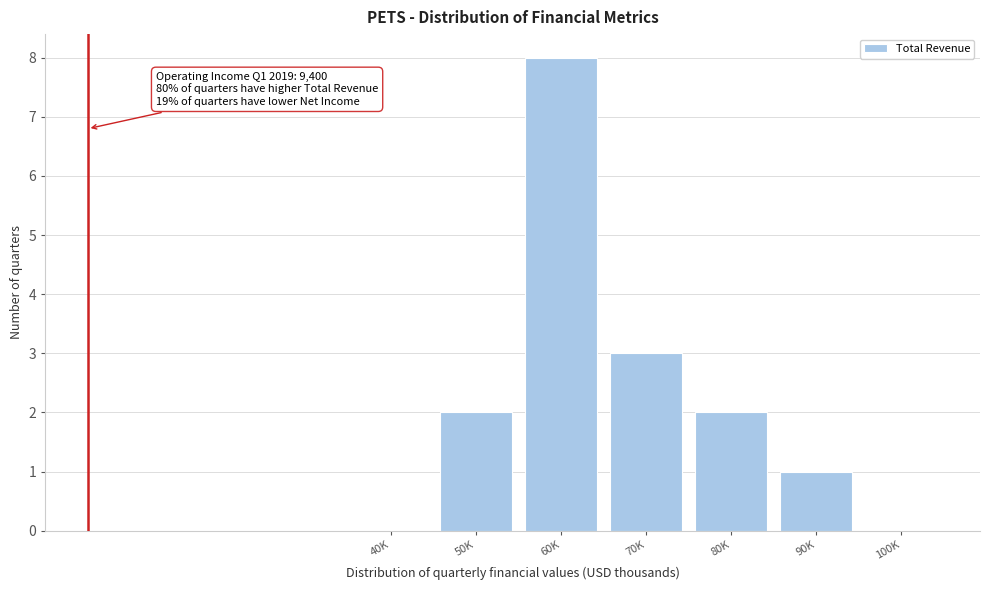

Reading left to right, what are all the values shown in this chart?

40K=0	50K=2	60K=8	70K=3	80K=2	90K=1	100K=0